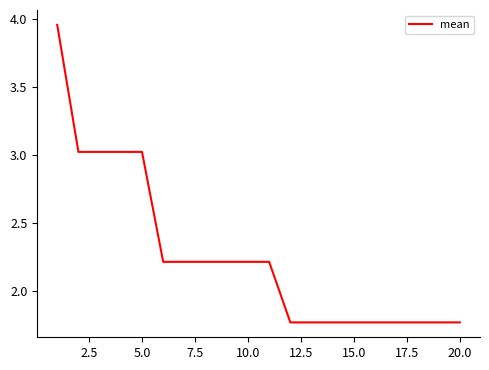

True or false: there are more than 2 points higher than both neighbors.

False